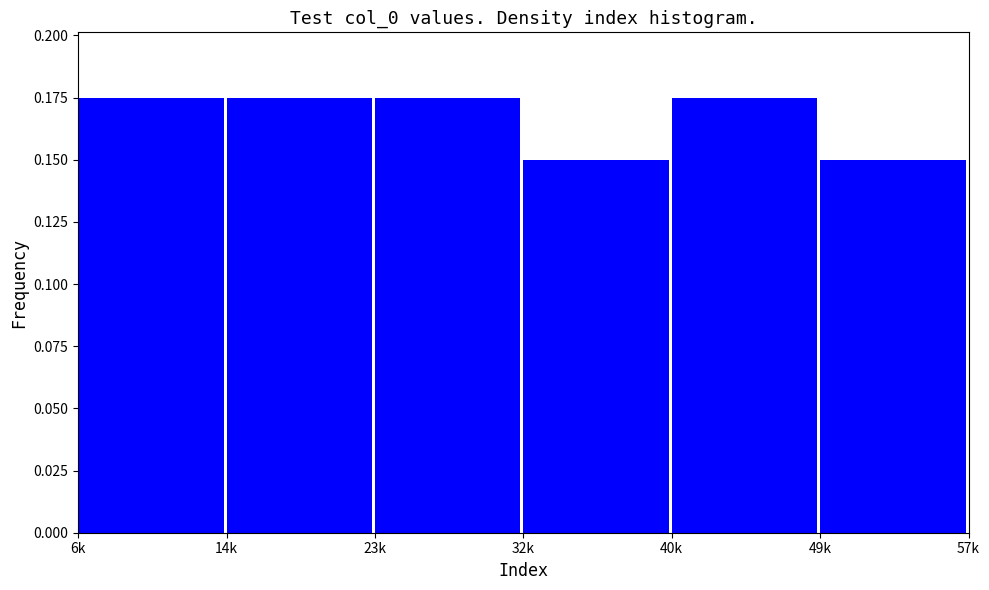

What position from the left is 23k?

3